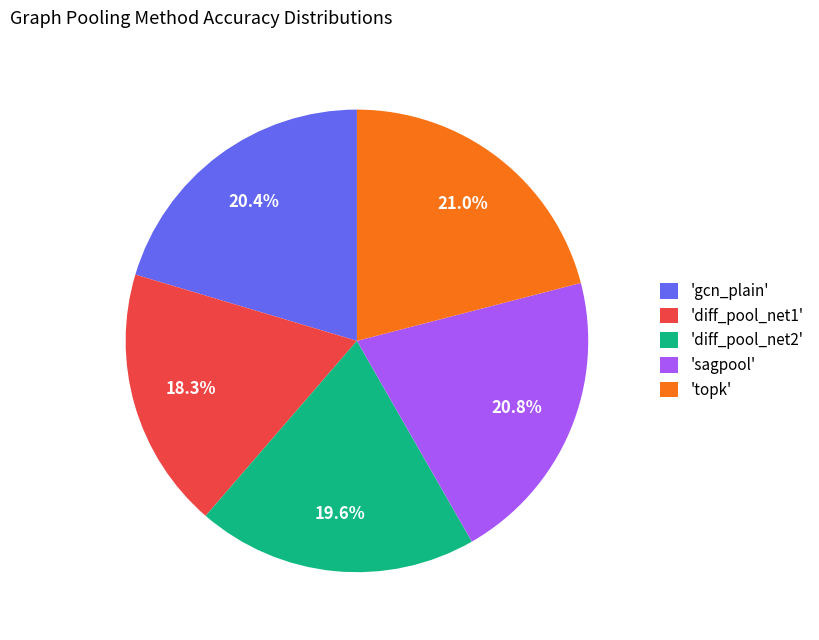

Is the sum of 'sagpool' and 'topk' greater than half?

No